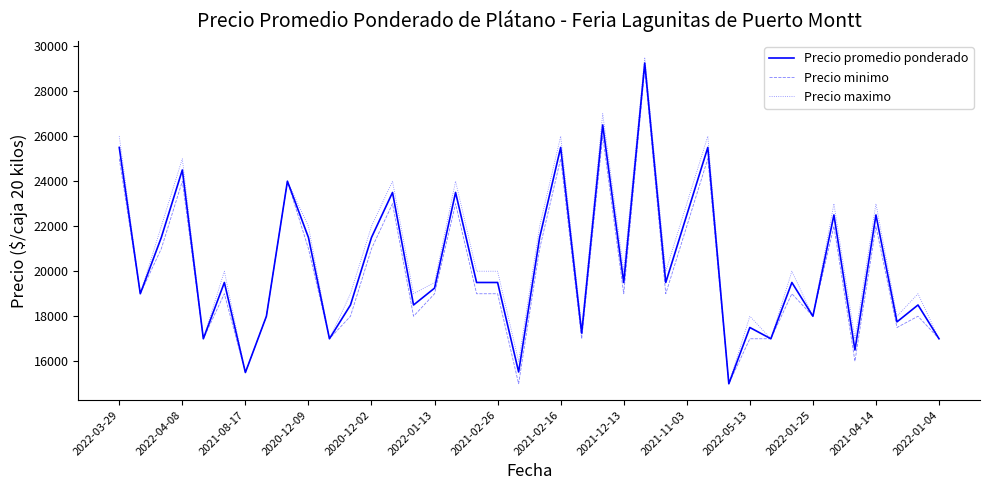

What is the lowest value of the Precio promedio ponderado series?

15000